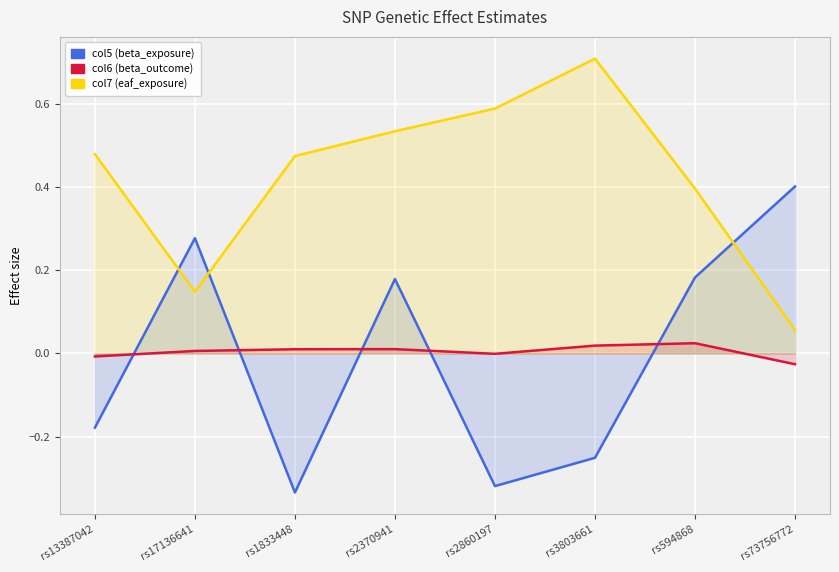

What is the label of the 2nd point from the right?

rs594868